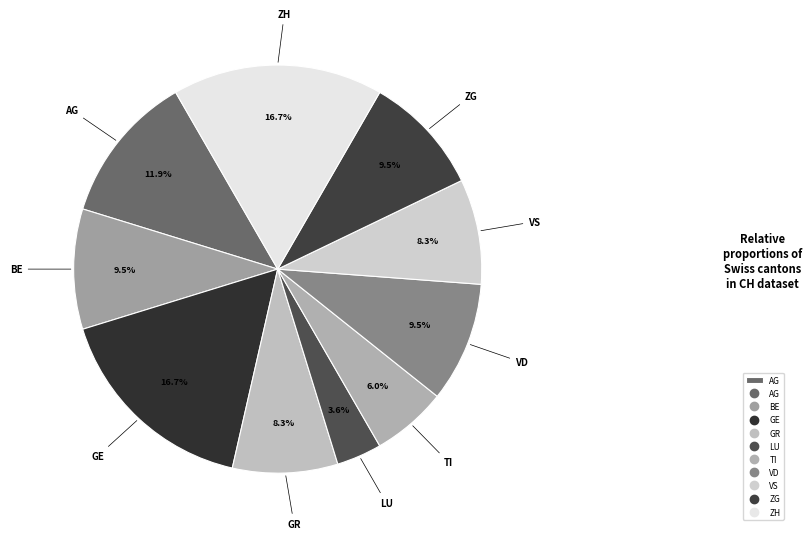

Count the number of slices in the pie.

10